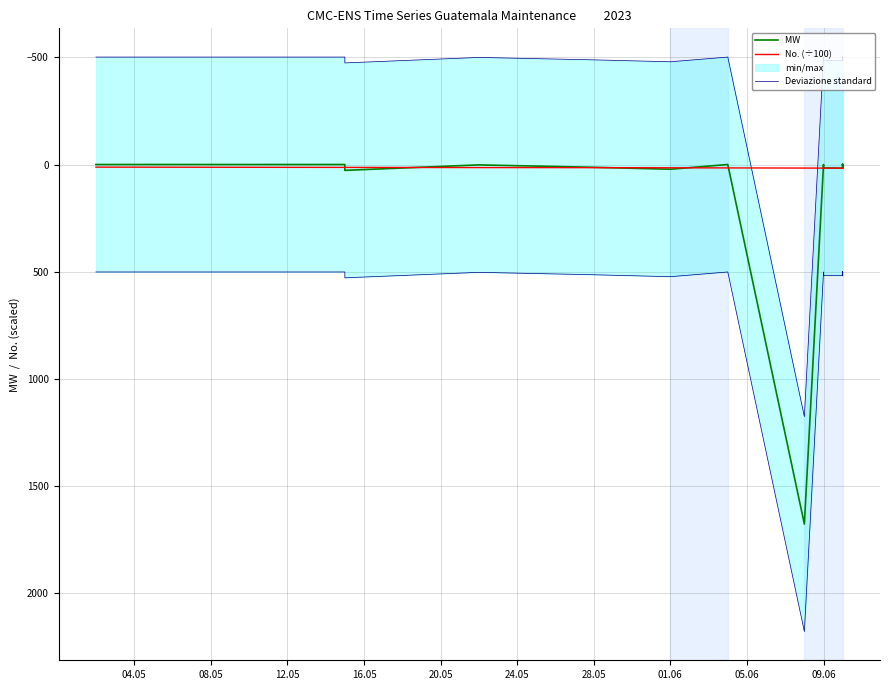

Where is the first local maximum for Deviazione standard?

12.05